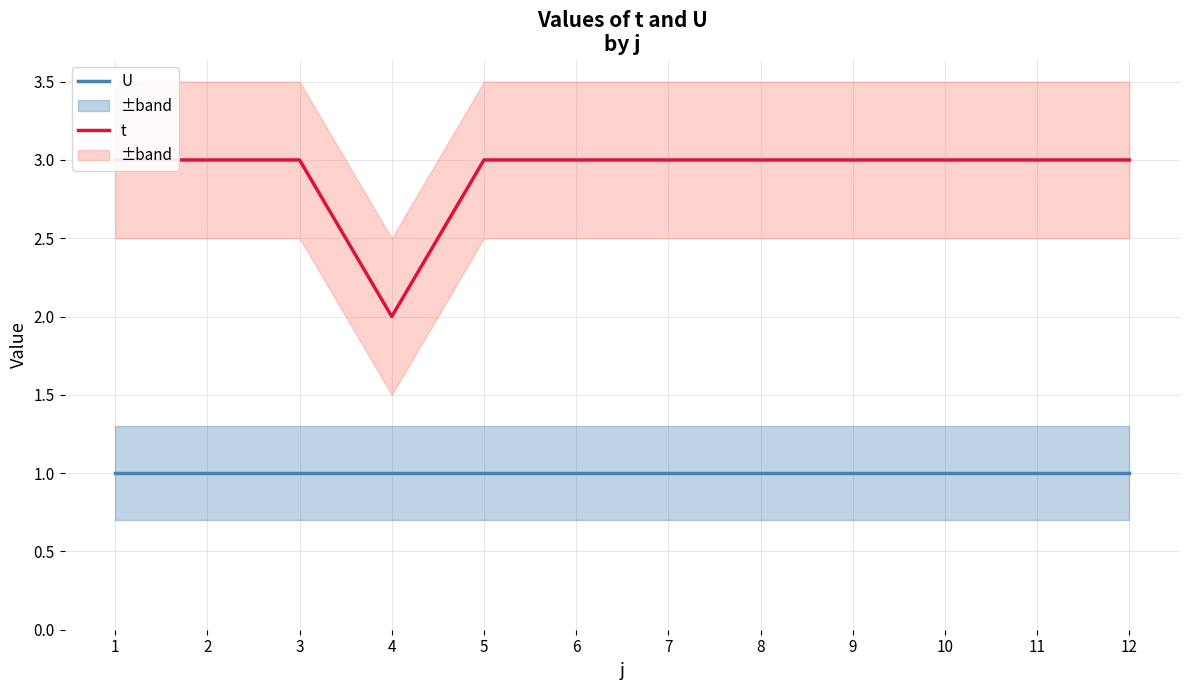

True or false: U has more than 0 points higher than both neighbors.

False